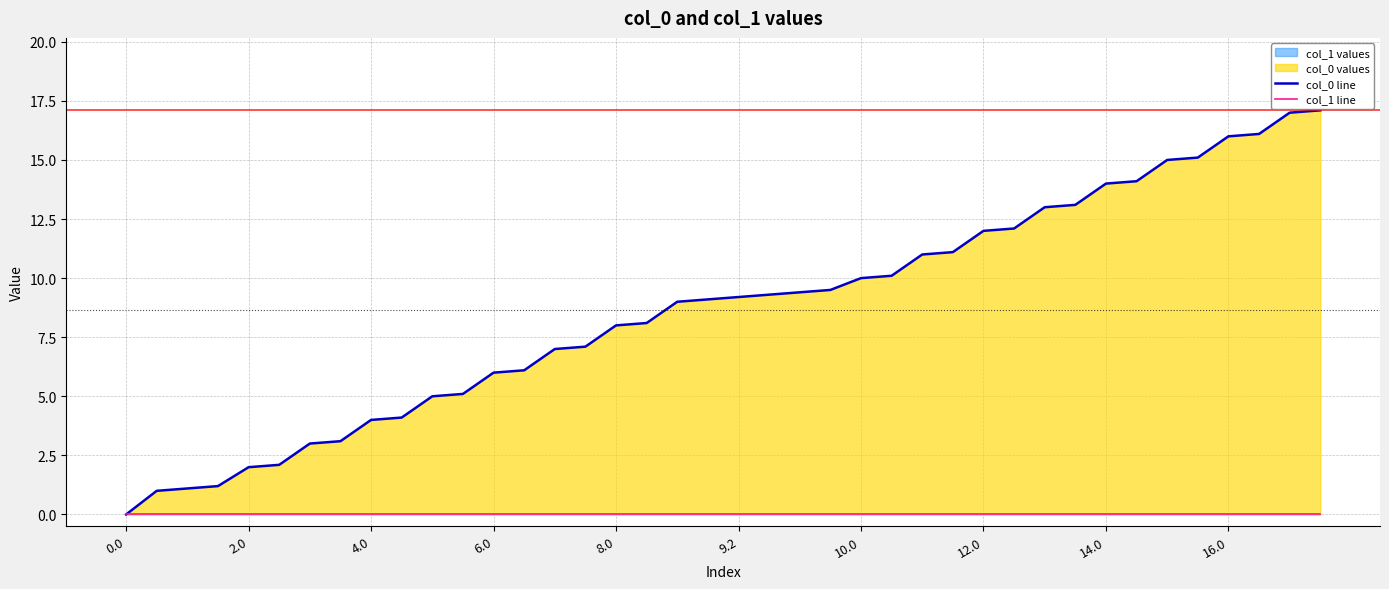

The col_0 line series shows 16.2 at 22. True or false?

False